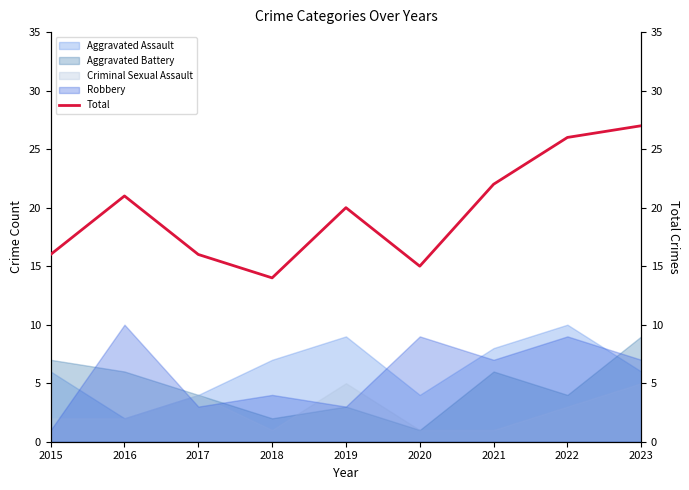

What is the change in value from 2021 to 2022?

+4